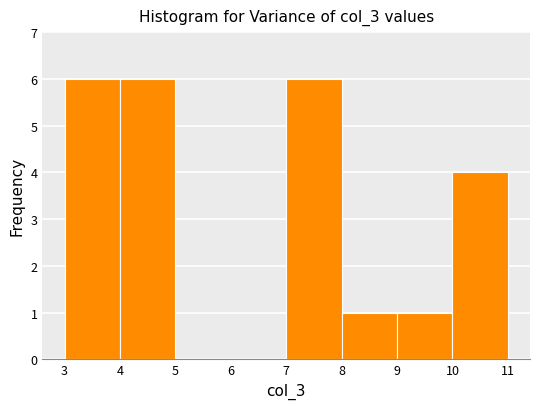

How tall is the bar that spans 8 to 9 on the x-axis? The values are not printed on the chart, so give them approximately, as read against the axis.

1